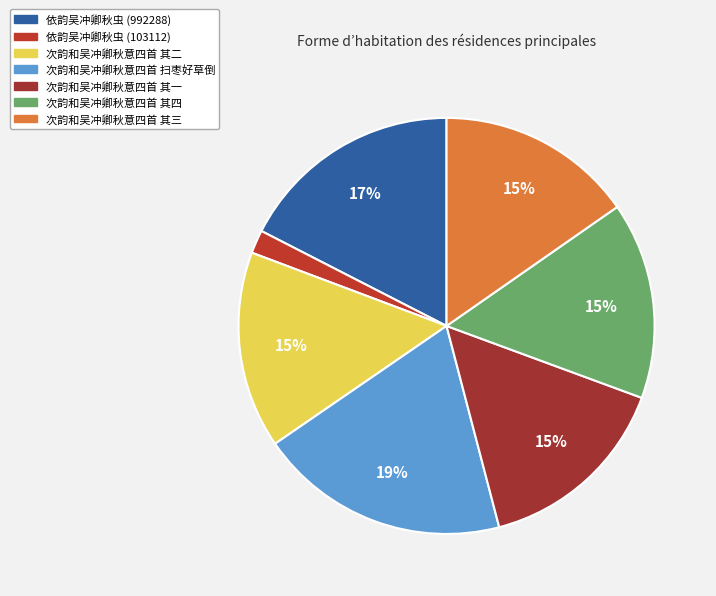

To the nearest percent, what portion does 次韵和吴冲卿秋意四首 其二 represent?

15%